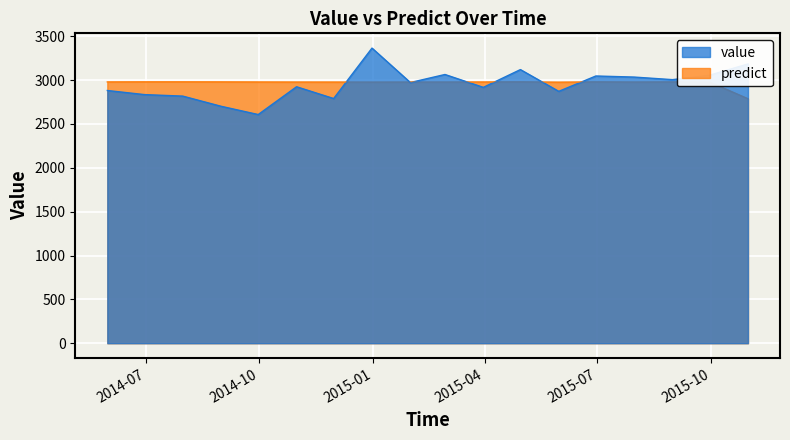

The predict series shows 830.2 at 2014-12-31. True or false?

False